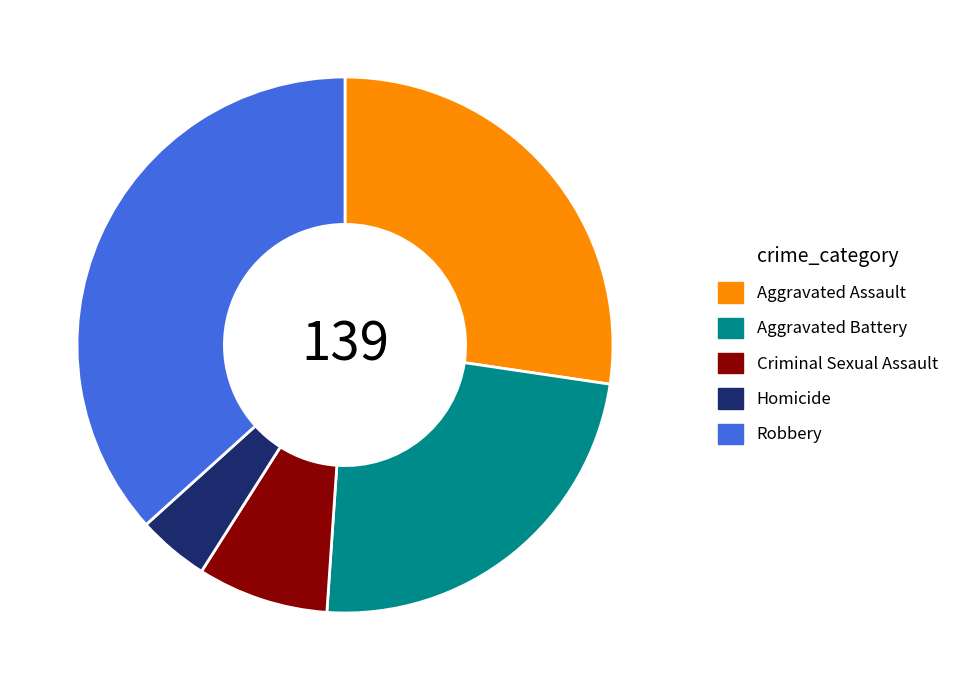

Approximately how many times larger is the value at Aggravated Assault compared to Criminal Sexual Assault?

3.5